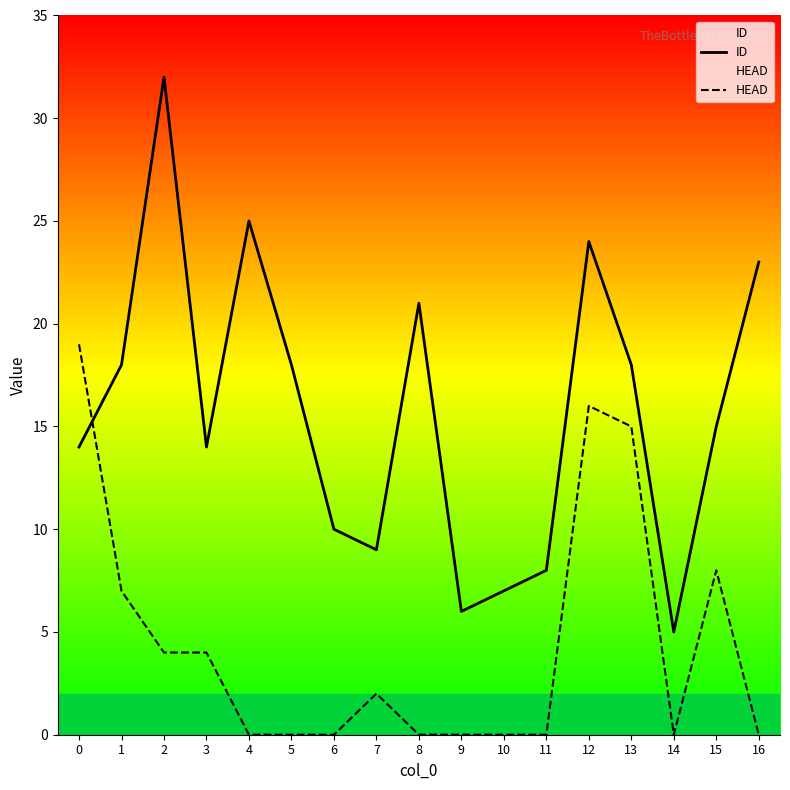

How many times do ID and HEAD cross each other?

1